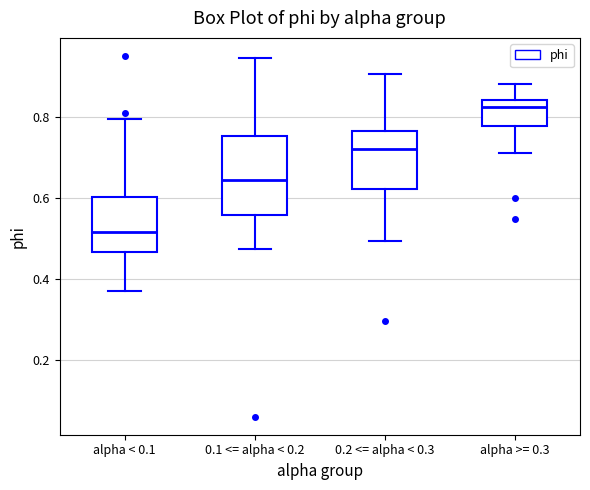

Reading left to right, transcribe this box plot: for each box, give where its median line is, the range the box spans, and where its two whiskers end, as read against the y-axis. The values are not printed on the chart, so give them approximately, as read against the axis.

alpha < 0.1: median 0.52, box 0.46 to 0.60, whiskers 0.38 to 0.80
0.1 <= alpha < 0.2: median 0.64, box 0.56 to 0.76, whiskers 0.48 to 0.94
0.2 <= alpha < 0.3: median 0.72, box 0.62 to 0.76, whiskers 0.50 to 0.90
alpha >= 0.3: median 0.82, box 0.78 to 0.84, whiskers 0.72 to 0.88